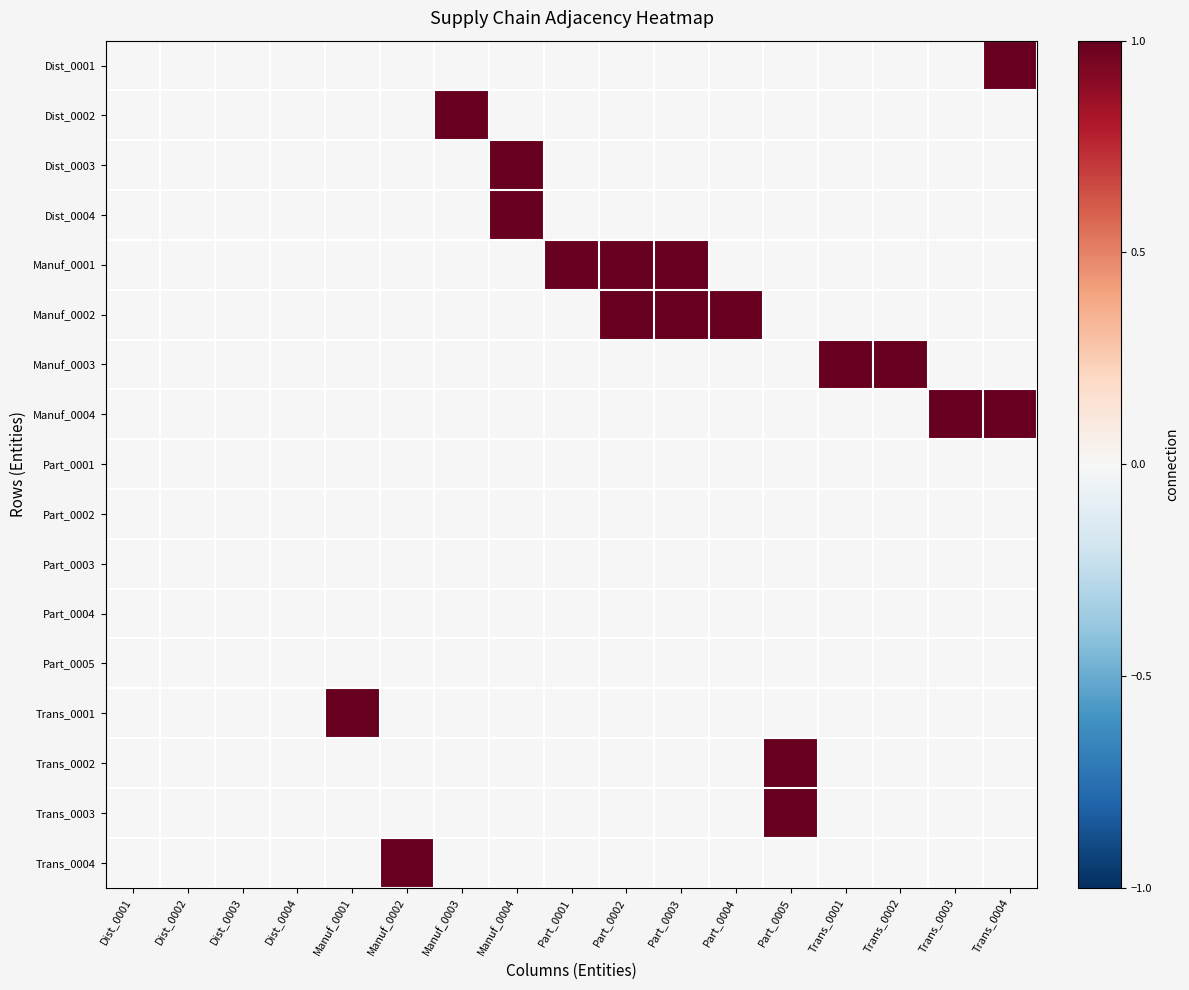

Reading left to right, extract all data points from this chart.

Dist_0001: Dist_0001=0	Dist_0002=0	Dist_0003=0	Dist_0004=0	Manuf_0001=0	Manuf_0002=0	Manuf_0003=0	Manuf_0004=0	Part_0001=0	Part_0002=0	Part_0003=0	Part_0004=0	Part_0005=0	Trans_0001=0	Trans_0002=0	Trans_0003=0	Trans_0004=1
Dist_0002: Dist_0001=0	Dist_0002=0	Dist_0003=0	Dist_0004=0	Manuf_0001=0	Manuf_0002=0	Manuf_0003=1	Manuf_0004=0	Part_0001=0	Part_0002=0	Part_0003=0	Part_0004=0	Part_0005=0	Trans_0001=0	Trans_0002=0	Trans_0003=0	Trans_0004=0
Dist_0003: Dist_0001=0	Dist_0002=0	Dist_0003=0	Dist_0004=0	Manuf_0001=0	Manuf_0002=0	Manuf_0003=0	Manuf_0004=1	Part_0001=0	Part_0002=0	Part_0003=0	Part_0004=0	Part_0005=0	Trans_0001=0	Trans_0002=0	Trans_0003=0	Trans_0004=0
Dist_0004: Dist_0001=0	Dist_0002=0	Dist_0003=0	Dist_0004=0	Manuf_0001=0	Manuf_0002=0	Manuf_0003=0	Manuf_0004=1	Part_0001=0	Part_0002=0	Part_0003=0	Part_0004=0	Part_0005=0	Trans_0001=0	Trans_0002=0	Trans_0003=0	Trans_0004=0
Manuf_0001: Dist_0001=0	Dist_0002=0	Dist_0003=0	Dist_0004=0	Manuf_0001=0	Manuf_0002=0	Manuf_0003=0	Manuf_0004=0	Part_0001=1	Part_0002=1	Part_0003=1	Part_0004=0	Part_0005=0	Trans_0001=0	Trans_0002=0	Trans_0003=0	Trans_0004=0
Manuf_0002: Dist_0001=0	Dist_0002=0	Dist_0003=0	Dist_0004=0	Manuf_0001=0	Manuf_0002=0	Manuf_0003=0	Manuf_0004=0	Part_0001=0	Part_0002=1	Part_0003=1	Part_0004=1	Part_0005=0	Trans_0001=0	Trans_0002=0	Trans_0003=0	Trans_0004=0
Manuf_0003: Dist_0001=0	Dist_0002=0	Dist_0003=0	Dist_0004=0	Manuf_0001=0	Manuf_0002=0	Manuf_0003=0	Manuf_0004=0	Part_0001=0	Part_0002=0	Part_0003=0	Part_0004=0	Part_0005=0	Trans_0001=1	Trans_0002=1	Trans_0003=0	Trans_0004=0
Manuf_0004: Dist_0001=0	Dist_0002=0	Dist_0003=0	Dist_0004=0	Manuf_0001=0	Manuf_0002=0	Manuf_0003=0	Manuf_0004=0	Part_0001=0	Part_0002=0	Part_0003=0	Part_0004=0	Part_0005=0	Trans_0001=0	Trans_0002=0	Trans_0003=1	Trans_0004=1
Part_0001: Dist_0001=0	Dist_0002=0	Dist_0003=0	Dist_0004=0	Manuf_0001=0	Manuf_0002=0	Manuf_0003=0	Manuf_0004=0	Part_0001=0	Part_0002=0	Part_0003=0	Part_0004=0	Part_0005=0	Trans_0001=0	Trans_0002=0	Trans_0003=0	Trans_0004=0
Part_0002: Dist_0001=0	Dist_0002=0	Dist_0003=0	Dist_0004=0	Manuf_0001=0	Manuf_0002=0	Manuf_0003=0	Manuf_0004=0	Part_0001=0	Part_0002=0	Part_0003=0	Part_0004=0	Part_0005=0	Trans_0001=0	Trans_0002=0	Trans_0003=0	Trans_0004=0
Part_0003: Dist_0001=0	Dist_0002=0	Dist_0003=0	Dist_0004=0	Manuf_0001=0	Manuf_0002=0	Manuf_0003=0	Manuf_0004=0	Part_0001=0	Part_0002=0	Part_0003=0	Part_0004=0	Part_0005=0	Trans_0001=0	Trans_0002=0	Trans_0003=0	Trans_0004=0
Part_0004: Dist_0001=0	Dist_0002=0	Dist_0003=0	Dist_0004=0	Manuf_0001=0	Manuf_0002=0	Manuf_0003=0	Manuf_0004=0	Part_0001=0	Part_0002=0	Part_0003=0	Part_0004=0	Part_0005=0	Trans_0001=0	Trans_0002=0	Trans_0003=0	Trans_0004=0
Part_0005: Dist_0001=0	Dist_0002=0	Dist_0003=0	Dist_0004=0	Manuf_0001=0	Manuf_0002=0	Manuf_0003=0	Manuf_0004=0	Part_0001=0	Part_0002=0	Part_0003=0	Part_0004=0	Part_0005=0	Trans_0001=0	Trans_0002=0	Trans_0003=0	Trans_0004=0
Trans_0001: Dist_0001=0	Dist_0002=0	Dist_0003=0	Dist_0004=0	Manuf_0001=1	Manuf_0002=0	Manuf_0003=0	Manuf_0004=0	Part_0001=0	Part_0002=0	Part_0003=0	Part_0004=0	Part_0005=0	Trans_0001=0	Trans_0002=0	Trans_0003=0	Trans_0004=0
Trans_0002: Dist_0001=0	Dist_0002=0	Dist_0003=0	Dist_0004=0	Manuf_0001=0	Manuf_0002=0	Manuf_0003=0	Manuf_0004=0	Part_0001=0	Part_0002=0	Part_0003=0	Part_0004=0	Part_0005=1	Trans_0001=0	Trans_0002=0	Trans_0003=0	Trans_0004=0
Trans_0003: Dist_0001=0	Dist_0002=0	Dist_0003=0	Dist_0004=0	Manuf_0001=0	Manuf_0002=0	Manuf_0003=0	Manuf_0004=0	Part_0001=0	Part_0002=0	Part_0003=0	Part_0004=0	Part_0005=1	Trans_0001=0	Trans_0002=0	Trans_0003=0	Trans_0004=0
Trans_0004: Dist_0001=0	Dist_0002=0	Dist_0003=0	Dist_0004=0	Manuf_0001=0	Manuf_0002=1	Manuf_0003=0	Manuf_0004=0	Part_0001=0	Part_0002=0	Part_0003=0	Part_0004=0	Part_0005=0	Trans_0001=0	Trans_0002=0	Trans_0003=0	Trans_0004=0